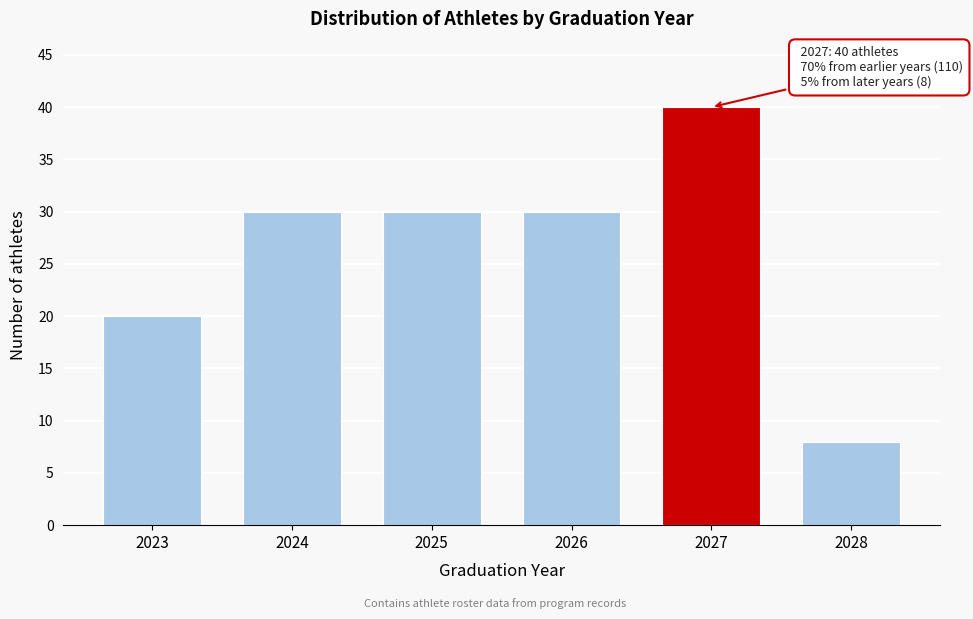

Reading left to right, transcribe all the data shown in this chart.

2023=20	2024=30	2025=30	2026=30	2027=40	2028=8